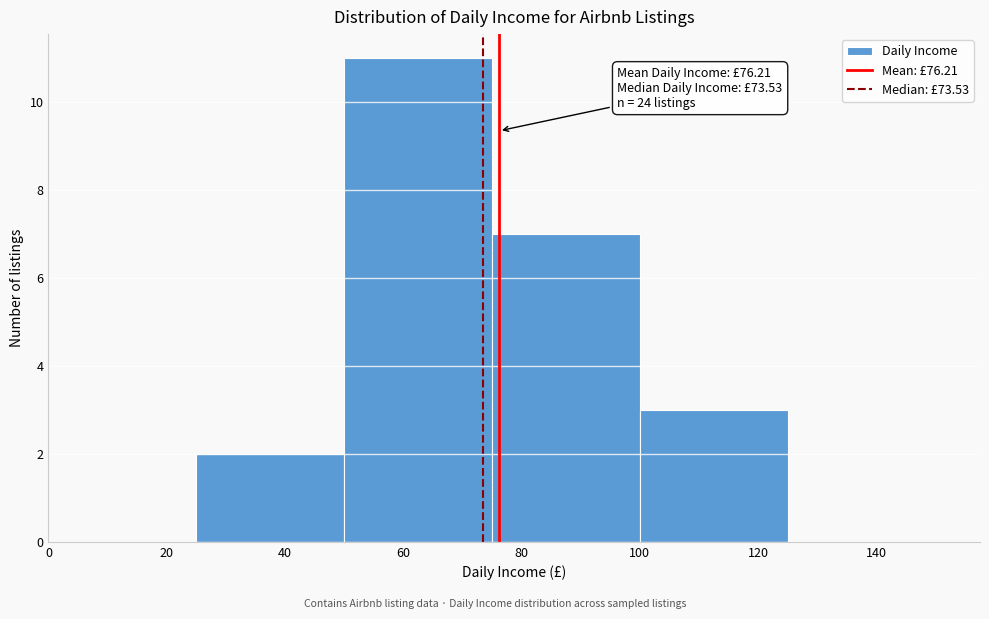

Over which range of the x-axis is the bar tallest?

50 to 75